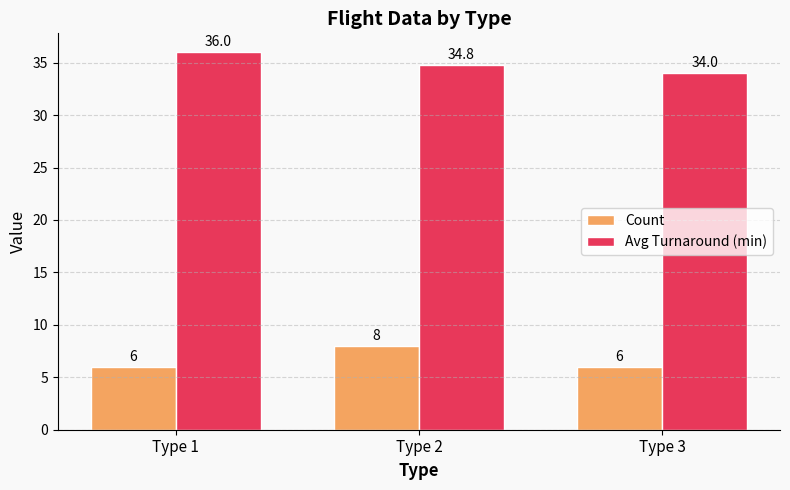

Reading right to left, extract all data points from this chart.

Count: Type 3=6.0	Type 2=8.0	Type 1=6.0
Avg Turnaround (min): Type 3=34.0	Type 2=34.8	Type 1=36.0